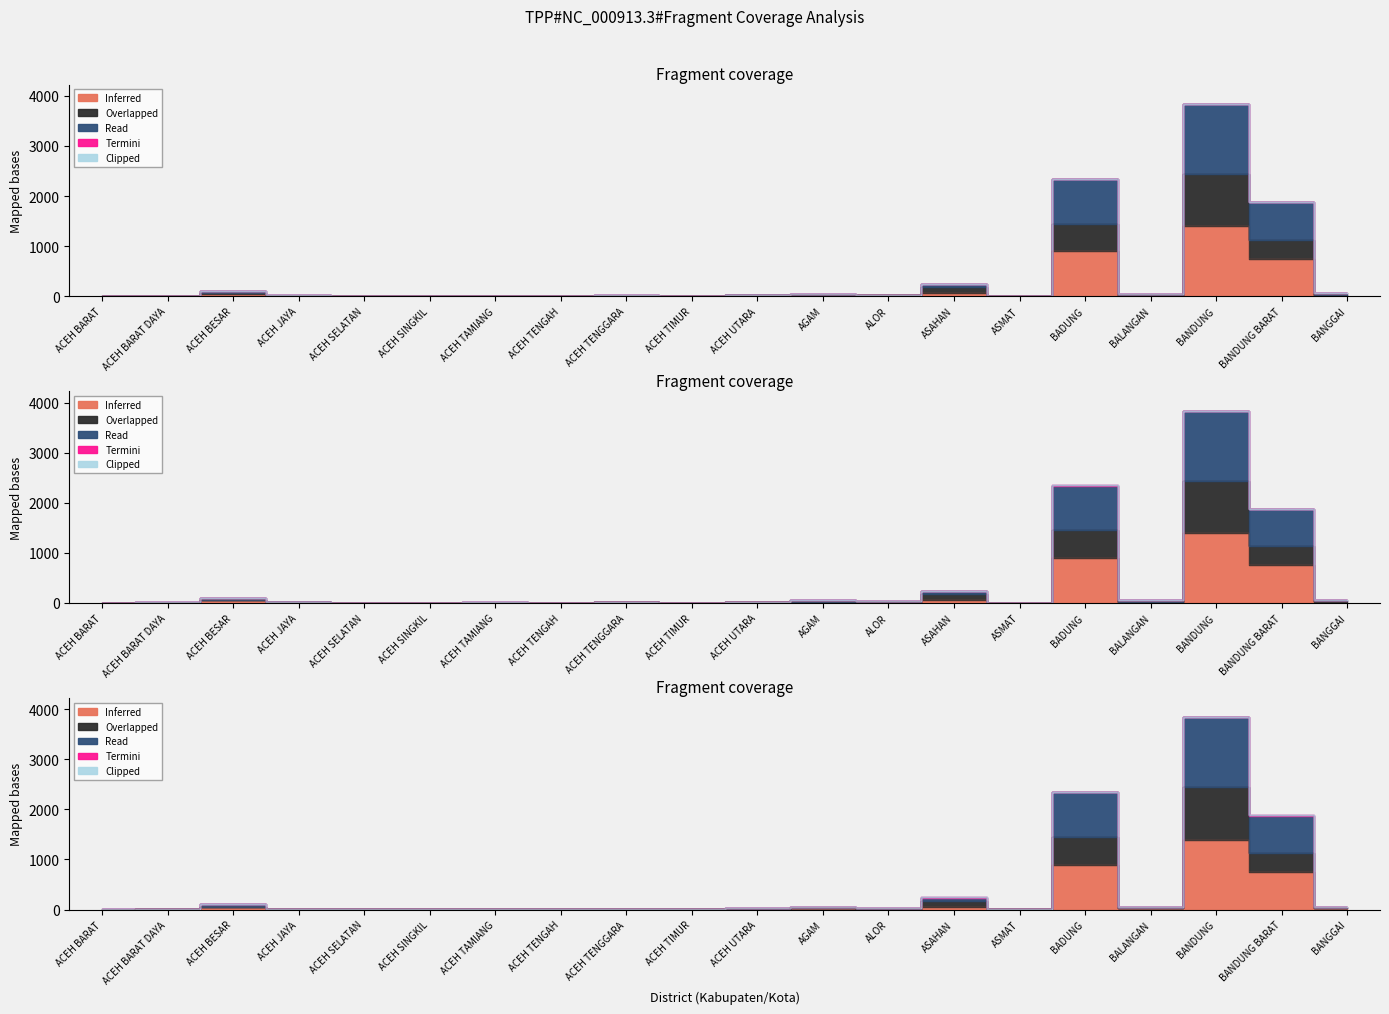

What position from the right is BANDUNG?

3